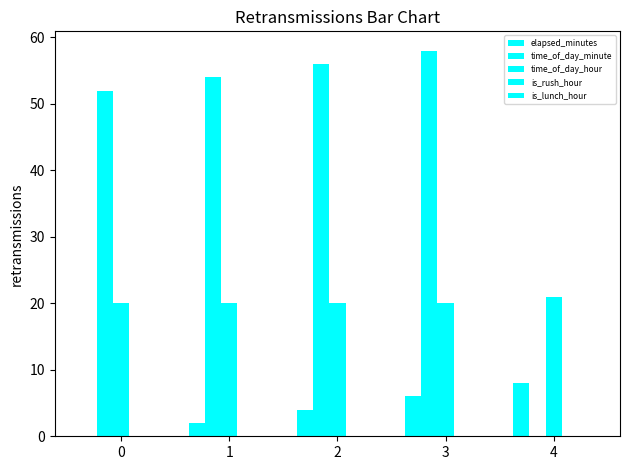

Which series has the largest total across all categories?

time_of_day_minute